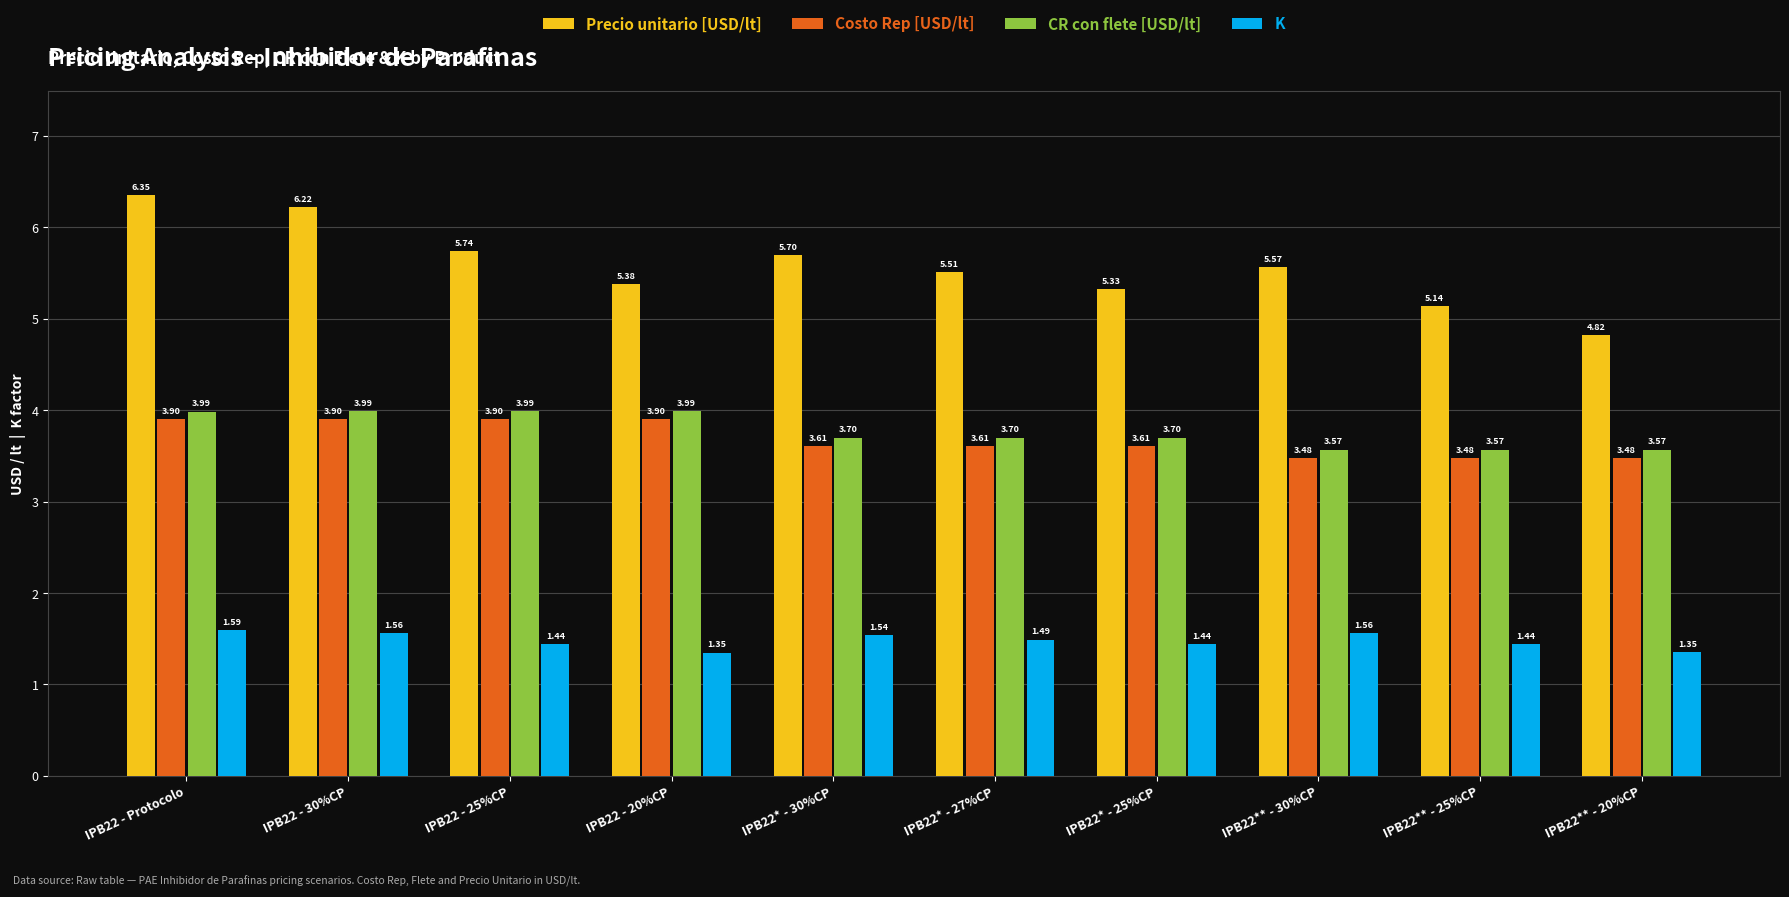

Is the value of CR con flete [USD/lt] at IPB22* - 30%CP greater than the value of Precio unitario [USD/lt] at IPB22* - 25%CP?

No